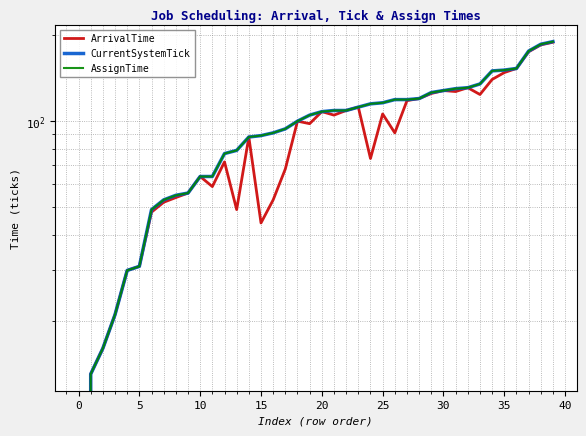

Where is ArrivalTime nearest to the value 94?

26